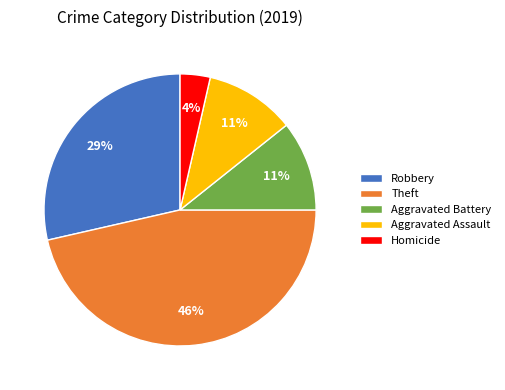

The Aggravated Assault slice represents 1% of the pie. True or false?

False